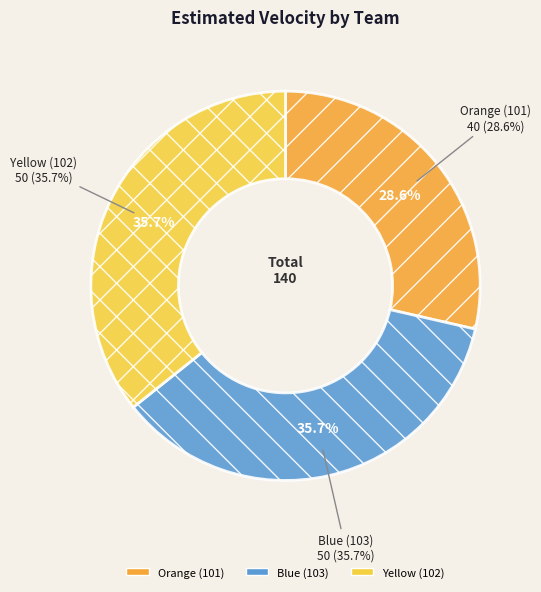

Is it true that Yellow (102) is 49% of the pie?

False